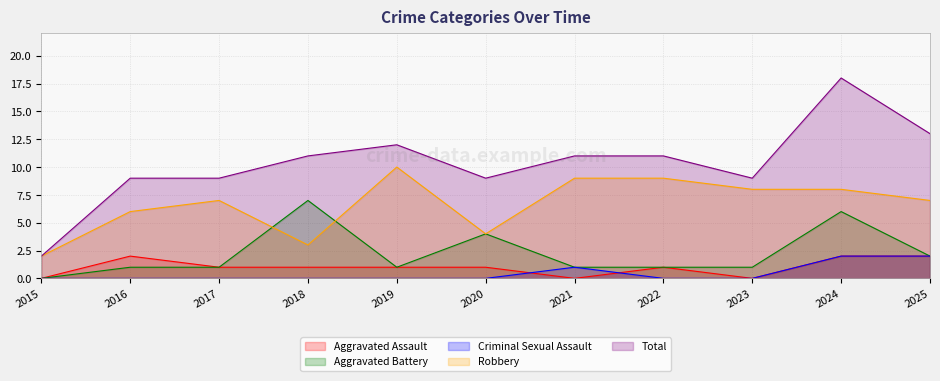

At which label is Total closest to 10?

2016